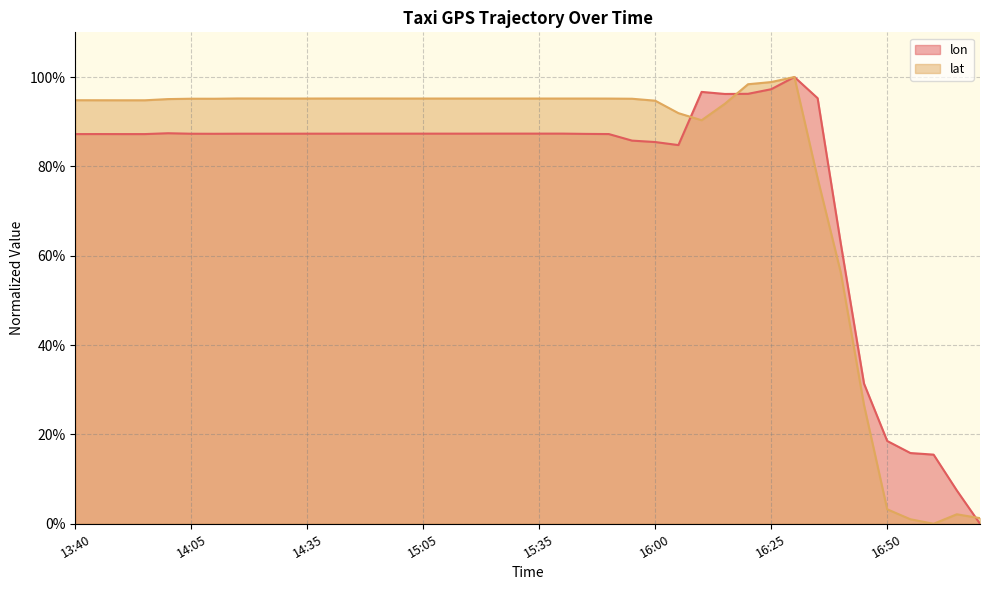

Reading left to right, transcribe all the data shown in this chart.

lon: 13:40=0.9	13:45=0.9	13:50=0.9	13:50=0.9	13:55=0.9	14:05=0.9	14:10=0.9	14:15=0.9	14:20=0.9	14:30=0.9	14:35=0.9	14:40=0.9	14:45=0.9	14:50=0.9	15:00=0.9	15:05=0.9	15:10=0.9	15:15=0.9	15:25=0.9	15:30=0.9	15:35=0.9	15:40=0.9	15:45=0.9	15:50=0.9	15:55=0.9	16:00=0.9	16:05=0.8	16:10=1.0	16:15=1.0	16:20=1.0	16:25=1.0	16:30=1.0	16:35=1.0	16:40=0.6	16:45=0.3	16:50=0.2	16:55=0.2	17:00=0.2	17:05=0.1	17:15=0.0
lat: 13:40=0.9	13:45=0.9	13:50=0.9	13:50=0.9	13:55=1.0	14:05=1.0	14:10=1.0	14:15=1.0	14:20=1.0	14:30=1.0	14:35=1.0	14:40=1.0	14:45=1.0	14:50=1.0	15:00=1.0	15:05=1.0	15:10=1.0	15:15=1.0	15:25=1.0	15:30=1.0	15:35=1.0	15:40=1.0	15:45=1.0	15:50=1.0	15:55=1.0	16:00=0.9	16:05=0.9	16:10=0.9	16:15=0.9	16:20=1.0	16:25=1.0	16:30=1.0	16:35=0.8	16:40=0.6	16:45=0.3	16:50=0.0	16:55=0.0	17:00=0.0	17:05=0.0	17:15=0.0